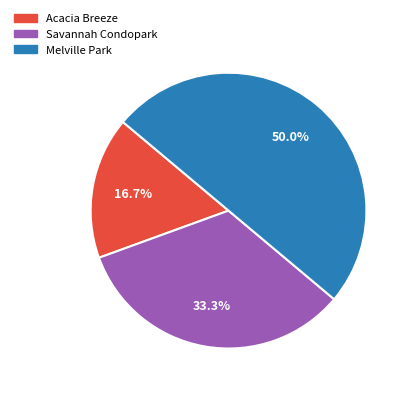

How many slices are in this pie chart?

3